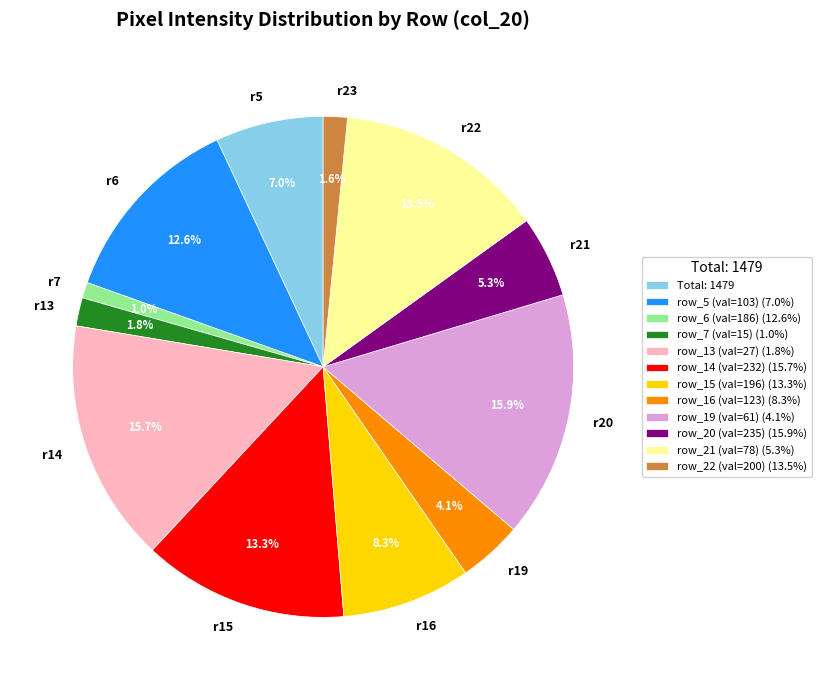

What percentage is NOT represented by r23?

98.4%